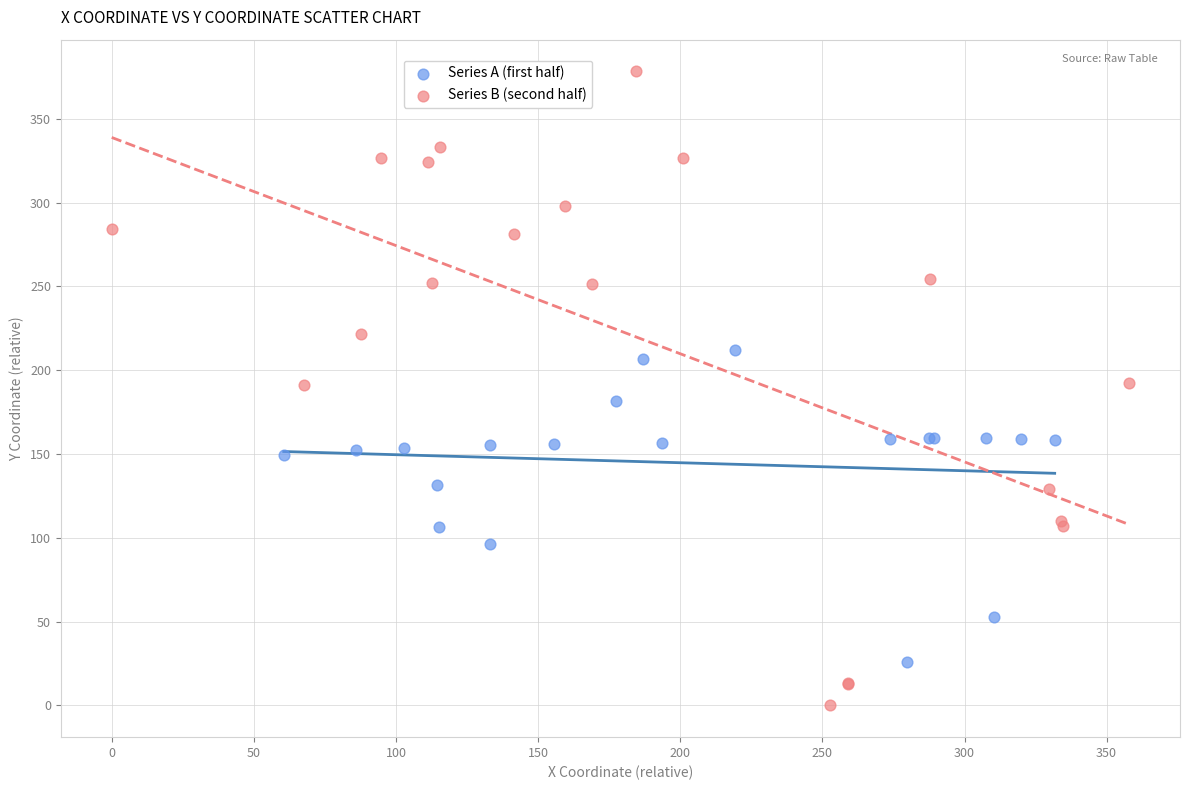

Which series has the widest spread of Y values?

Series B (second half)